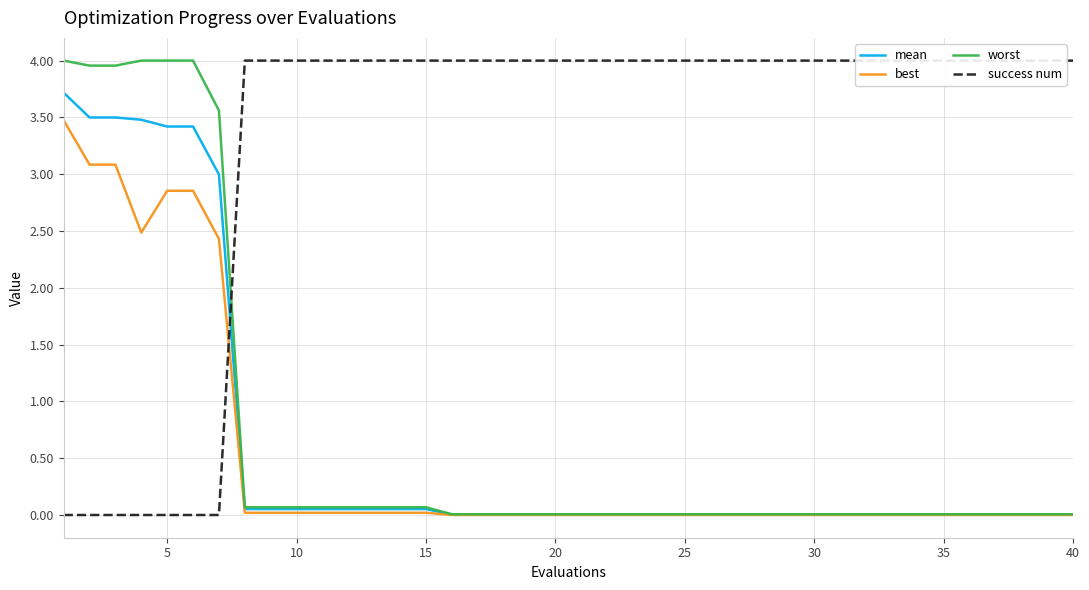

What is the sum of all mean values?

24.5